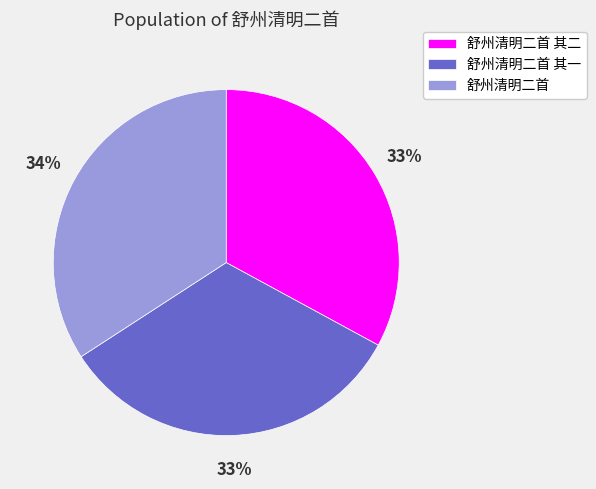

To the nearest percent, what percentage of the pie is 舒州清明二首?

34%